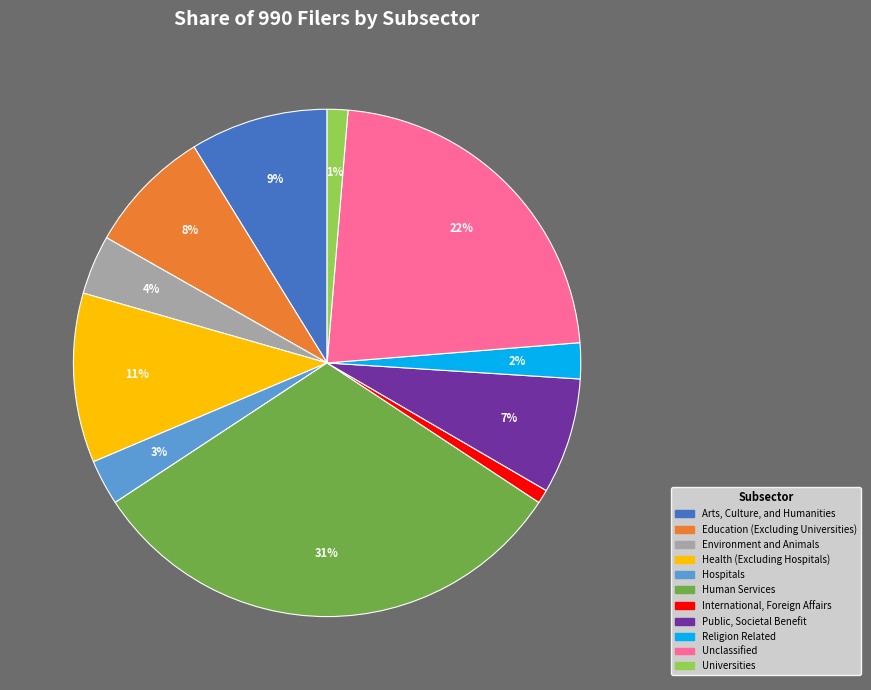

Which slice is the largest?

Human Services